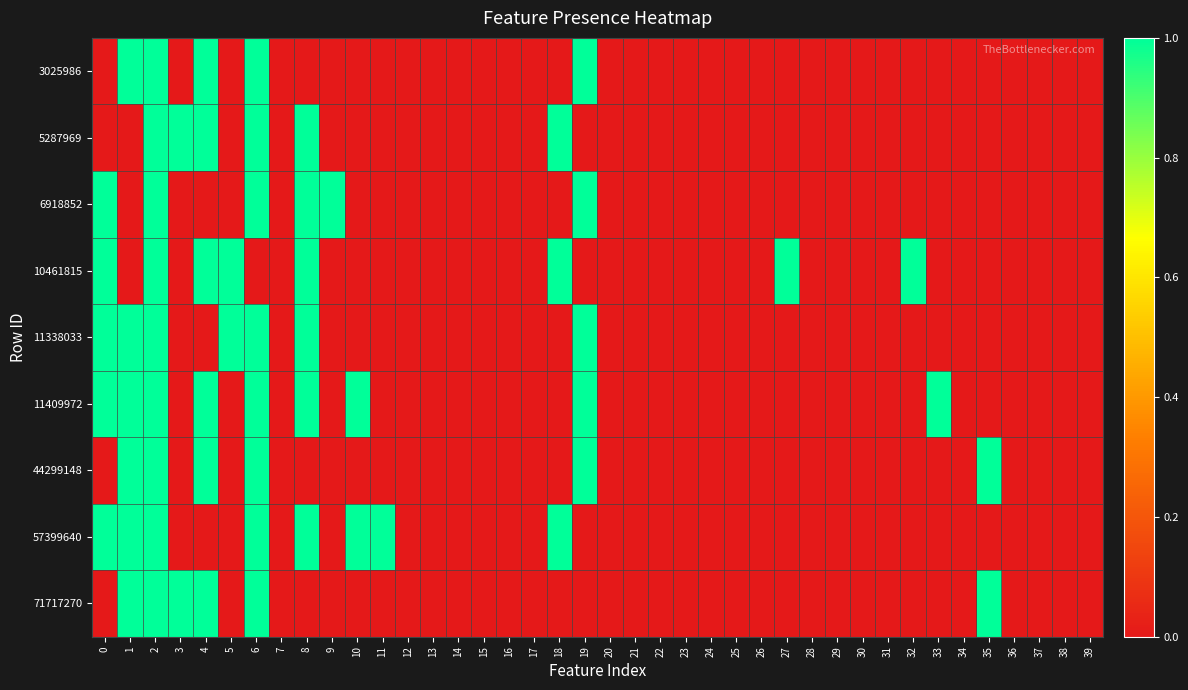

List the series in order of their peak value, highest first.

3025986, 5287969, 6918852, 10461815, 11338033, 11409972, 44299148, 57399640, 71717270